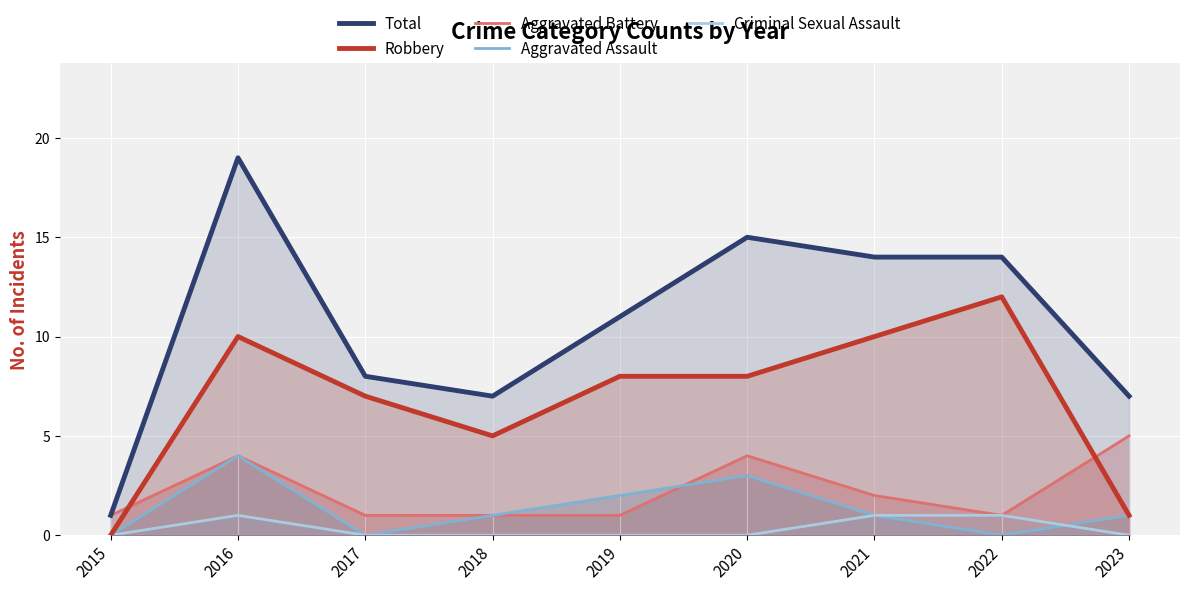

Reading left to right, transcribe all the data shown in this chart.

Total: 2015=1	2016=19	2017=8	2018=7	2019=11	2020=15	2021=14	2022=14	2023=7
Robbery: 2015=0	2016=10	2017=7	2018=5	2019=8	2020=8	2021=10	2022=12	2023=1
Aggravated Battery: 2015=1	2016=4	2017=1	2018=1	2019=1	2020=4	2021=2	2022=1	2023=5
Aggravated Assault: 2015=0	2016=4	2017=0	2018=1	2019=2	2020=3	2021=1	2022=0	2023=1
Criminal Sexual Assault: 2015=0	2016=1	2017=0	2018=0	2019=0	2020=0	2021=1	2022=1	2023=0